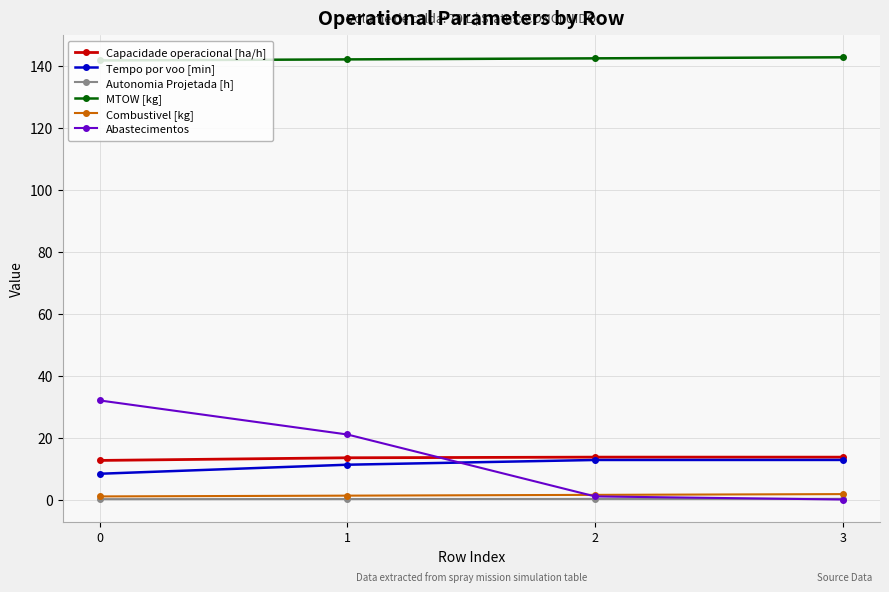

What is the spread (max minus min) of values at 0?

141.7